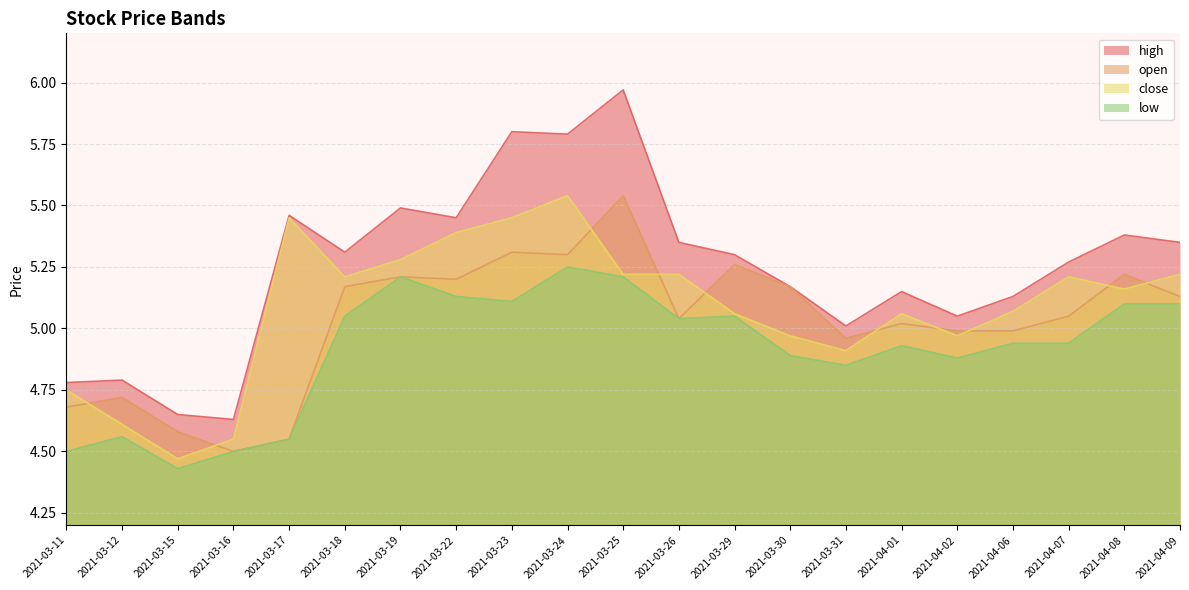

Reading left to right, extract all data points from this chart.

high: 4.8	4.8	4.7	4.6	5.5	5.3	5.5	5.5	5.8	5.8	6.0	5.3	5.3	5.2	5.0	5.2	5.0	5.1	5.3	5.4	5.3
open: 4.7	4.7	4.6	4.5	4.5	5.2	5.2	5.2	5.3	5.3	5.5	5.0	5.3	5.2	5.0	5.0	5.0	5.0	5.0	5.2	5.1
close: 4.8	4.6	4.5	4.5	5.5	5.2	5.3	5.4	5.5	5.5	5.2	5.2	5.1	5.0	4.9	5.1	5.0	5.1	5.2	5.2	5.2
low: 4.5	4.6	4.4	4.5	4.5	5.0	5.2	5.1	5.1	5.2	5.2	5.0	5.0	4.9	4.8	4.9	4.9	4.9	4.9	5.1	5.1